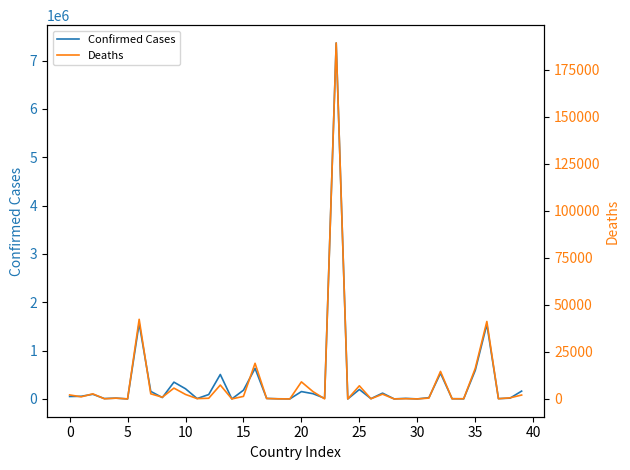

True or false: Deaths and Confirmed Cases cross at least once.

False